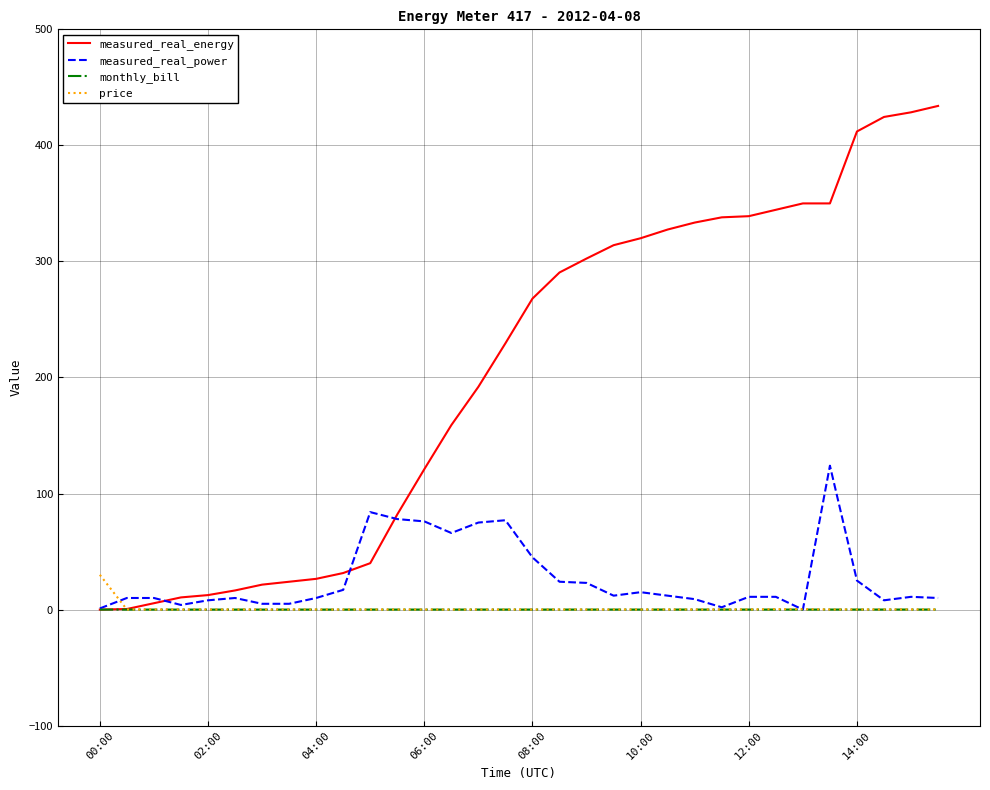

What is the greatest value displayed?

434.0